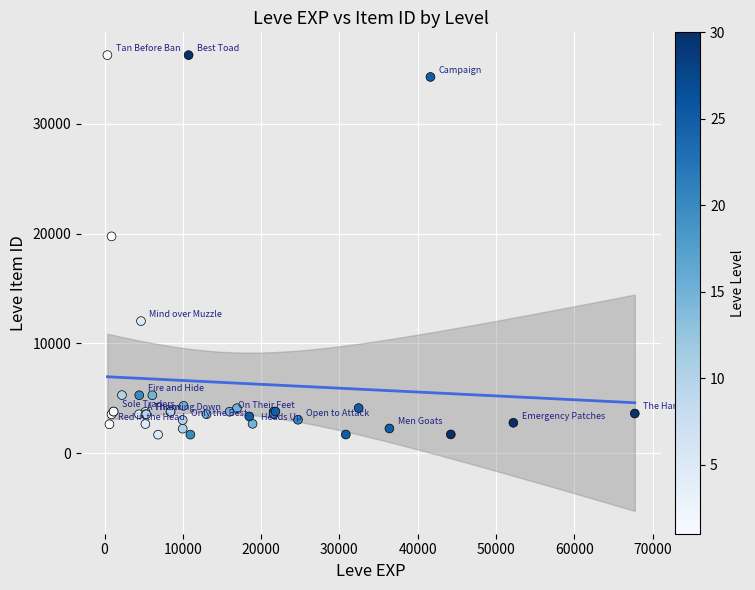

What Y value in the scatter plot is closest to 18967?

19744